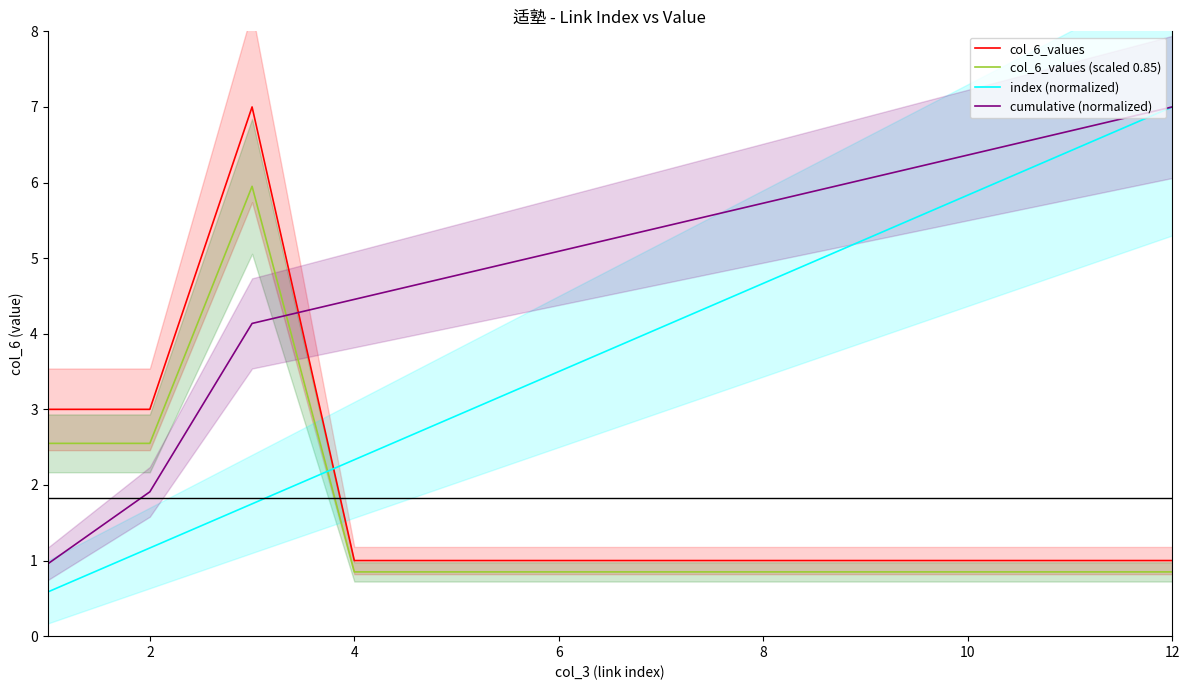

How many col_6_values values are between 1 and 3?

11